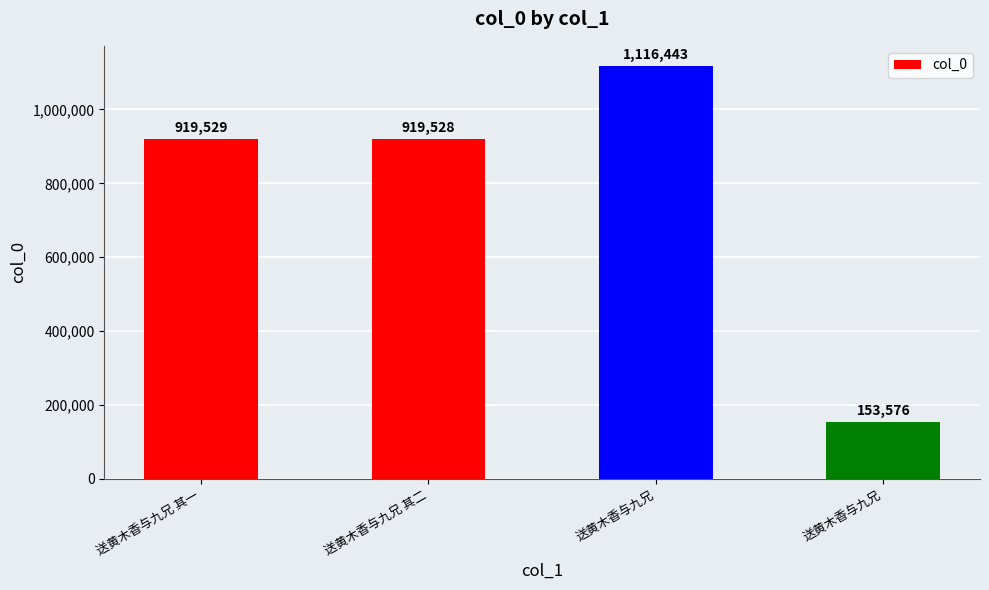

Reading right to left, transcribe all the data shown in this chart.

153576	1116443	919528	919529